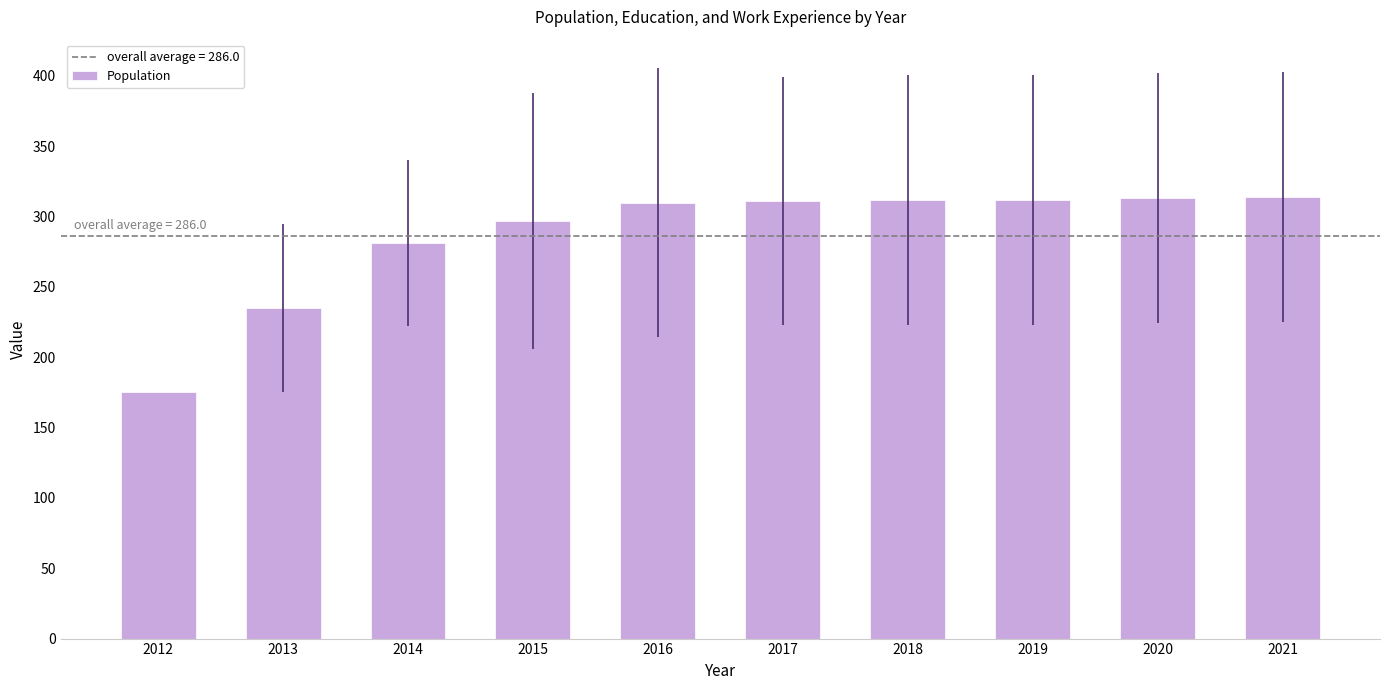

Which category has the lowest value across all series?

2012